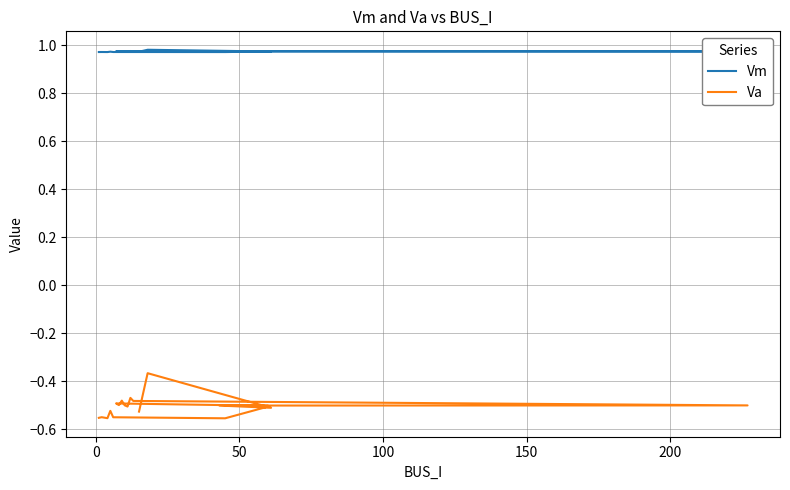

List the series in order of their peak value, highest first.

Vm, Va